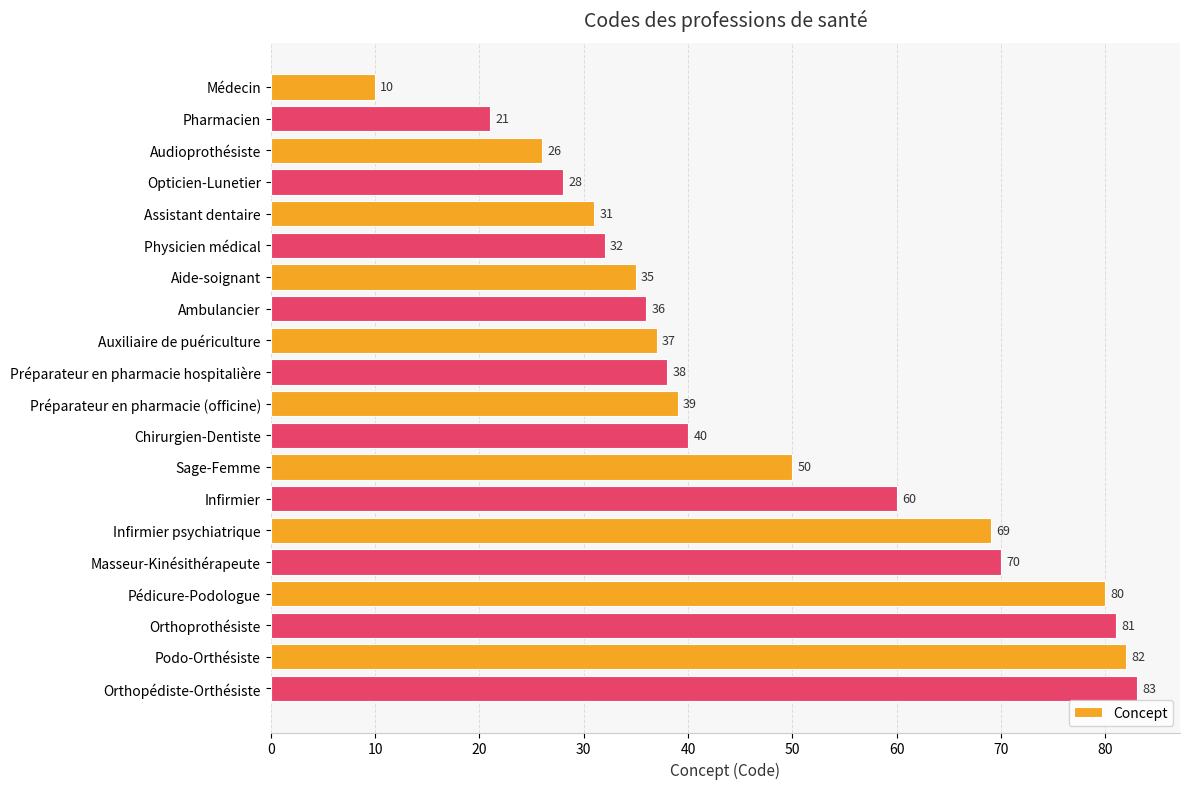

The chart shows a value of 83 at Orthopédiste-Orthésiste. True or false?

True